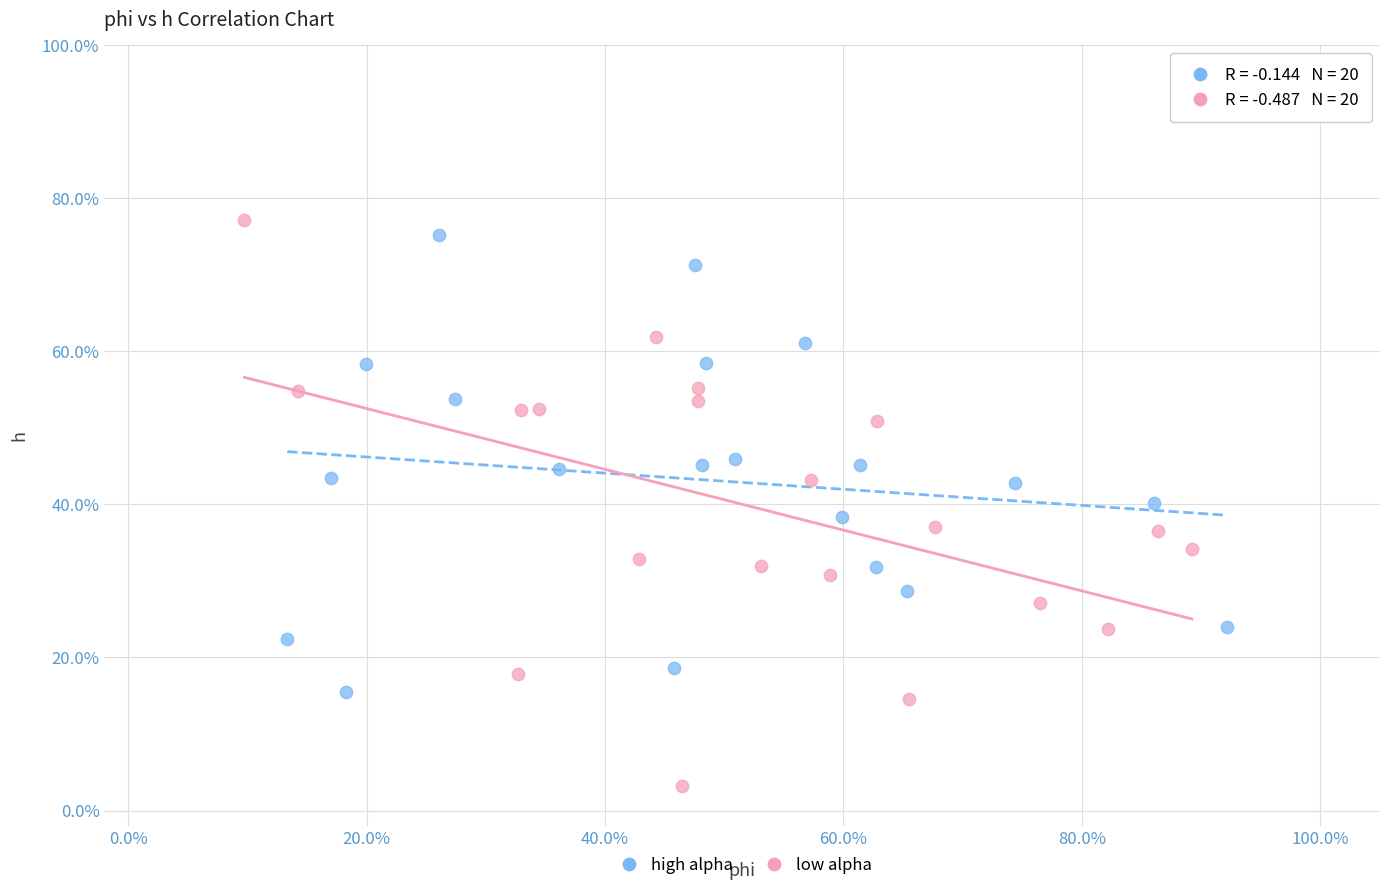

What are all the series names shown in the legend?

high alpha, low alpha